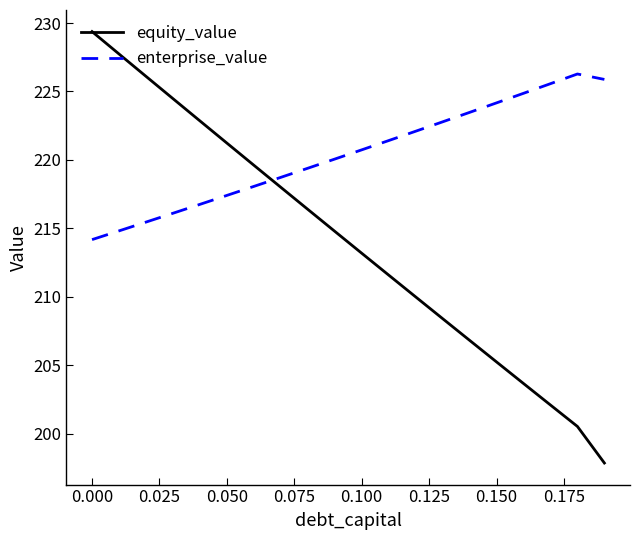

What is the maximum value shown in the chart?

229.4